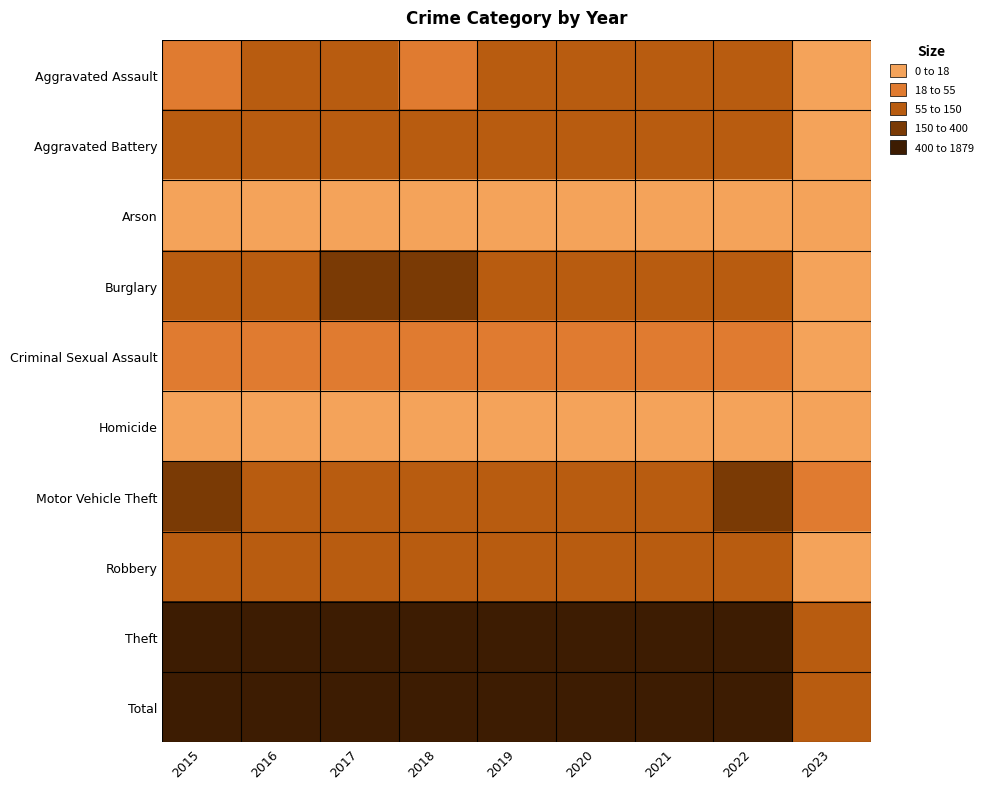

List the series in order of their peak value, highest first.

Total, Theft, Motor Vehicle Theft, Burglary, Robbery, Aggravated Battery, Aggravated Assault, Criminal Sexual Assault, Homicide, Arson